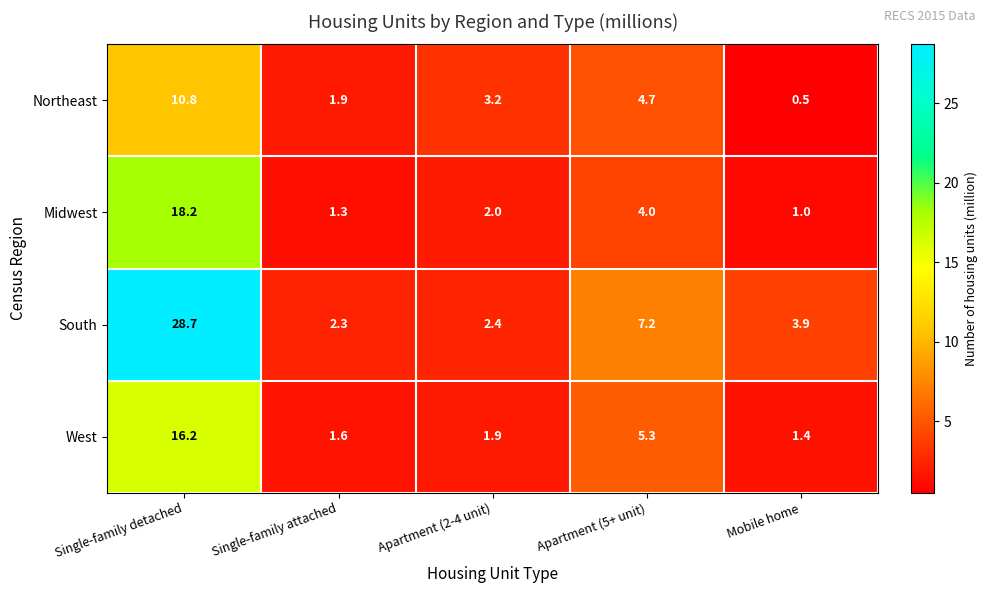

What value does the Northeast series have at Mobile home?

0.5